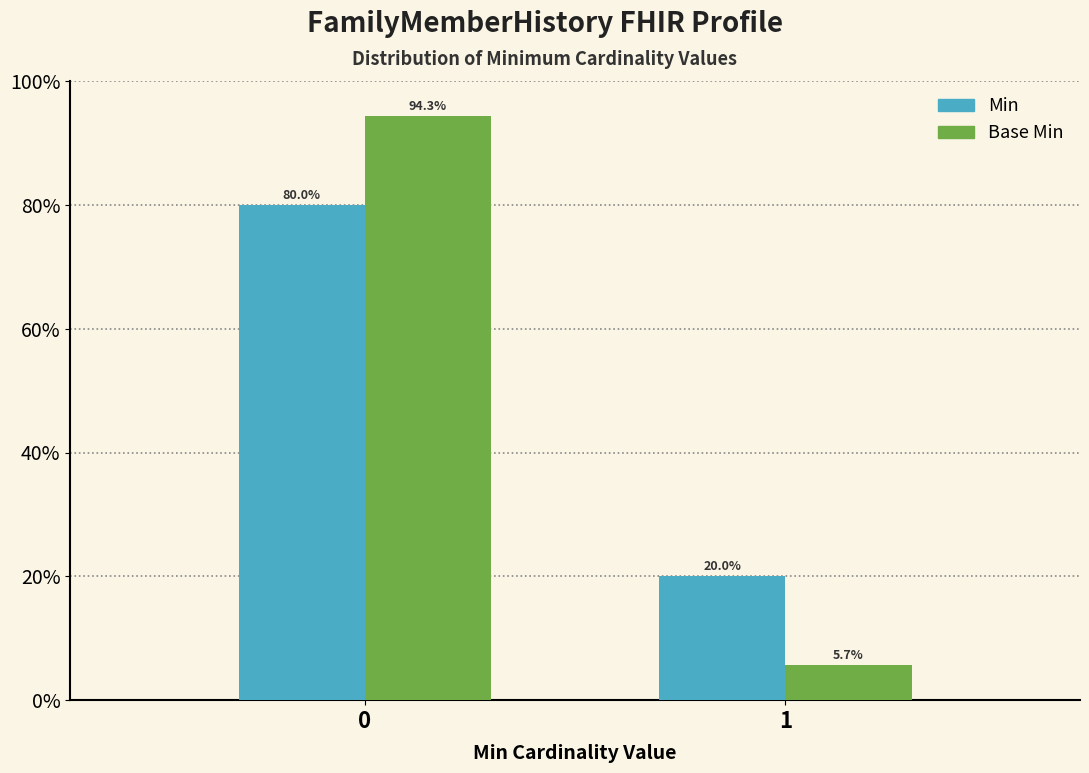

Reading left to right, what are all the values shown in this chart?

Min: 80.0	20.0
Base Min: 94.3	5.7